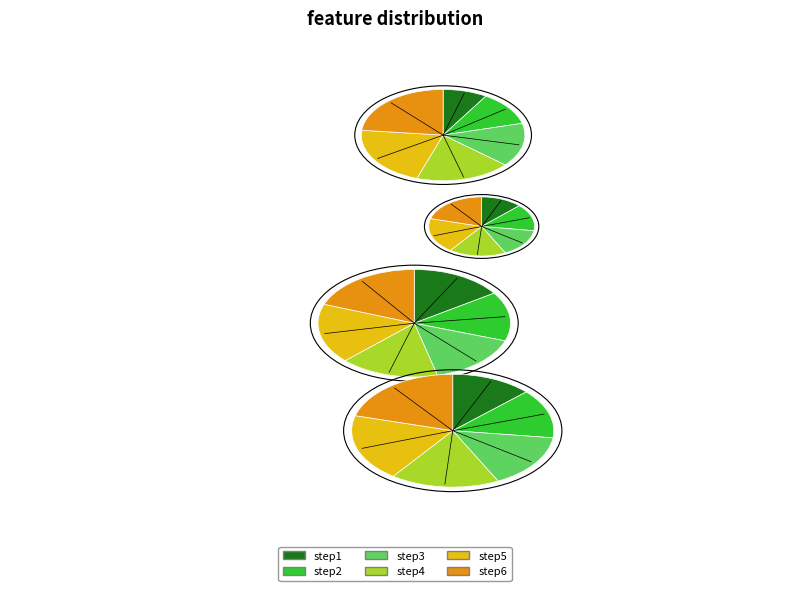

What percentage is NOT represented by step5?

78.5%